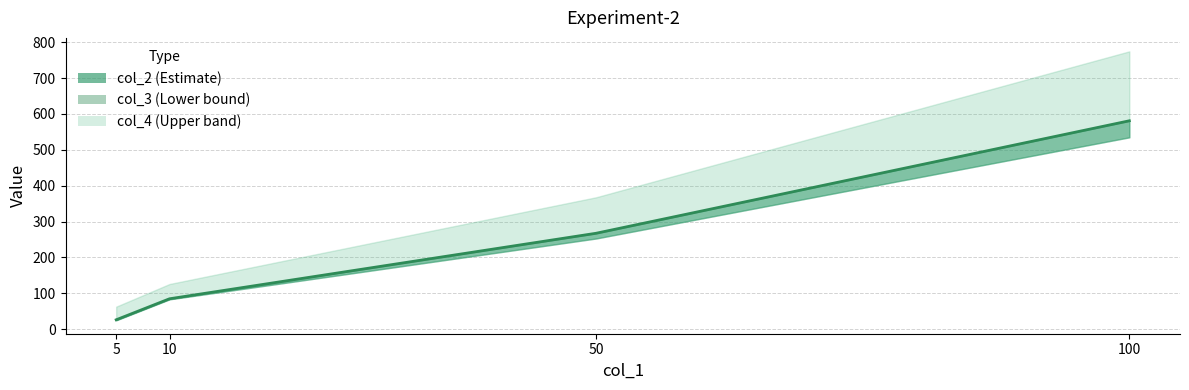

What is the difference between the maximum and minimum values?

554.5